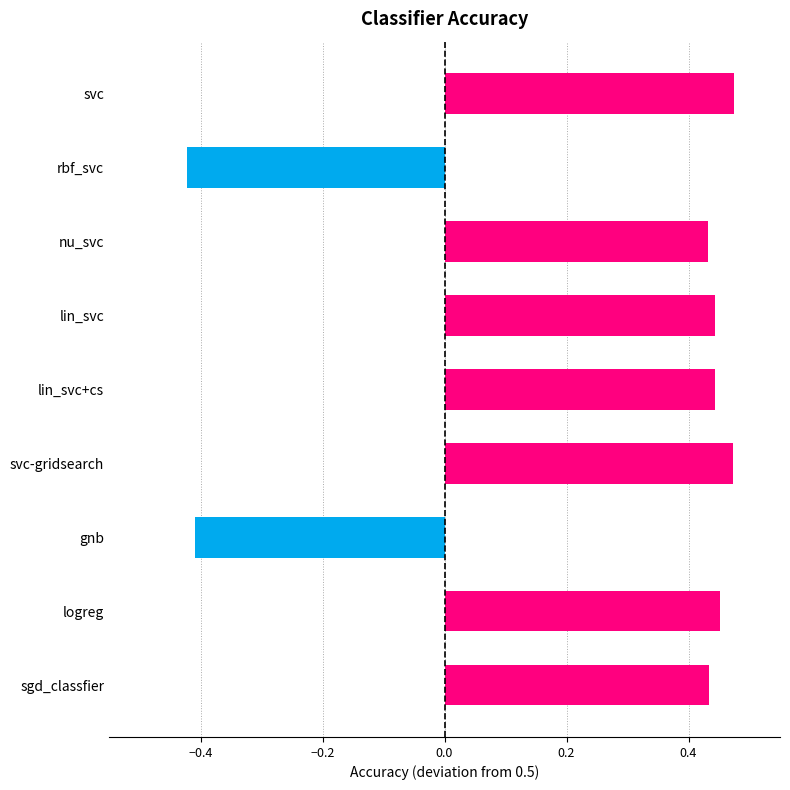

What is the difference between the maximum and second lowest values?

0.9